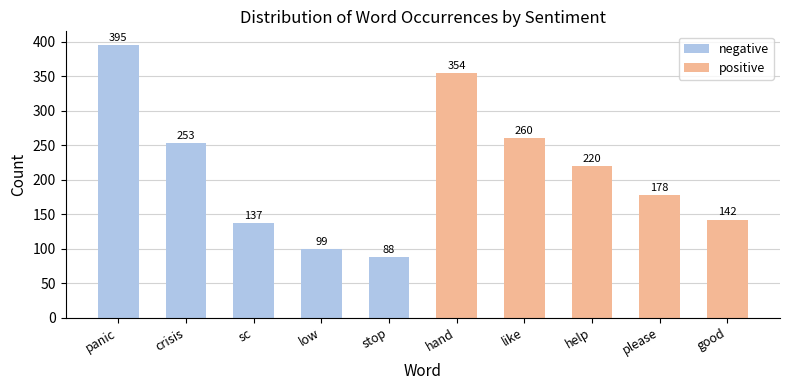

What is the sum of the negative values at sc and panic?

532